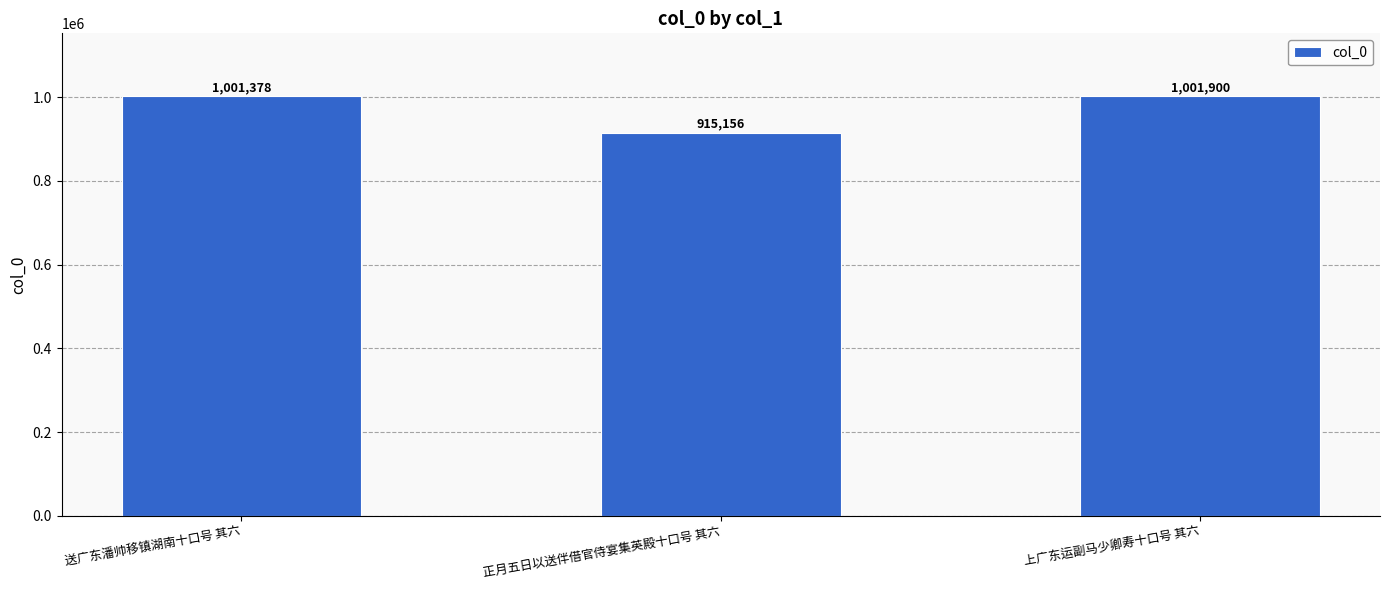

Reading left to right, what are all the values shown in this chart?

1001378	915156	1001900